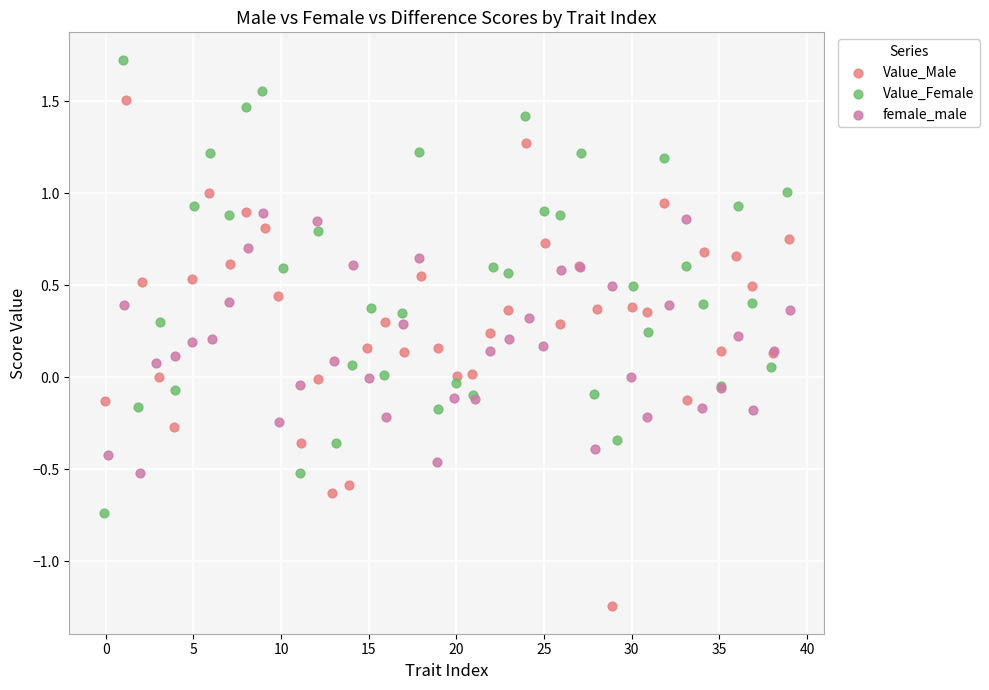

Which series reaches the minimum Y coordinate?

Value_Male